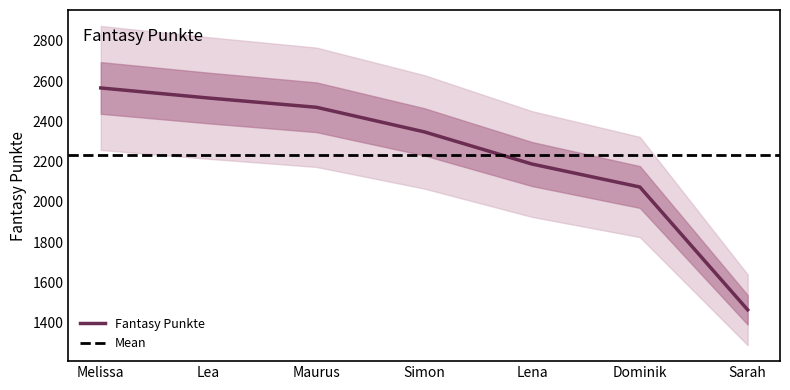

What position from the right is Melissa?

7